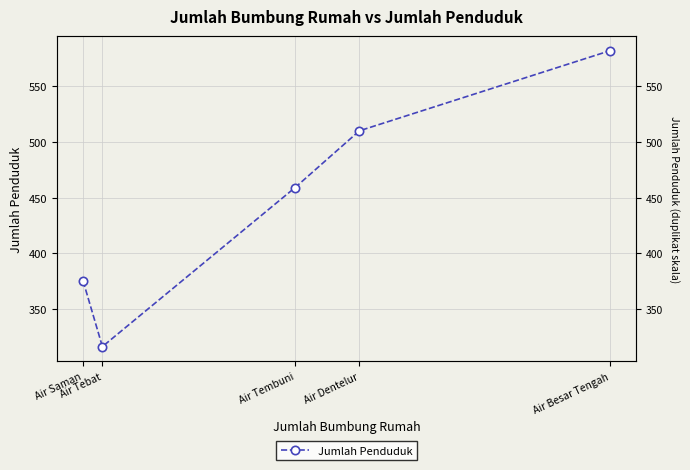

How many interior local valleys (lower than both neighbors) does the data have?

1